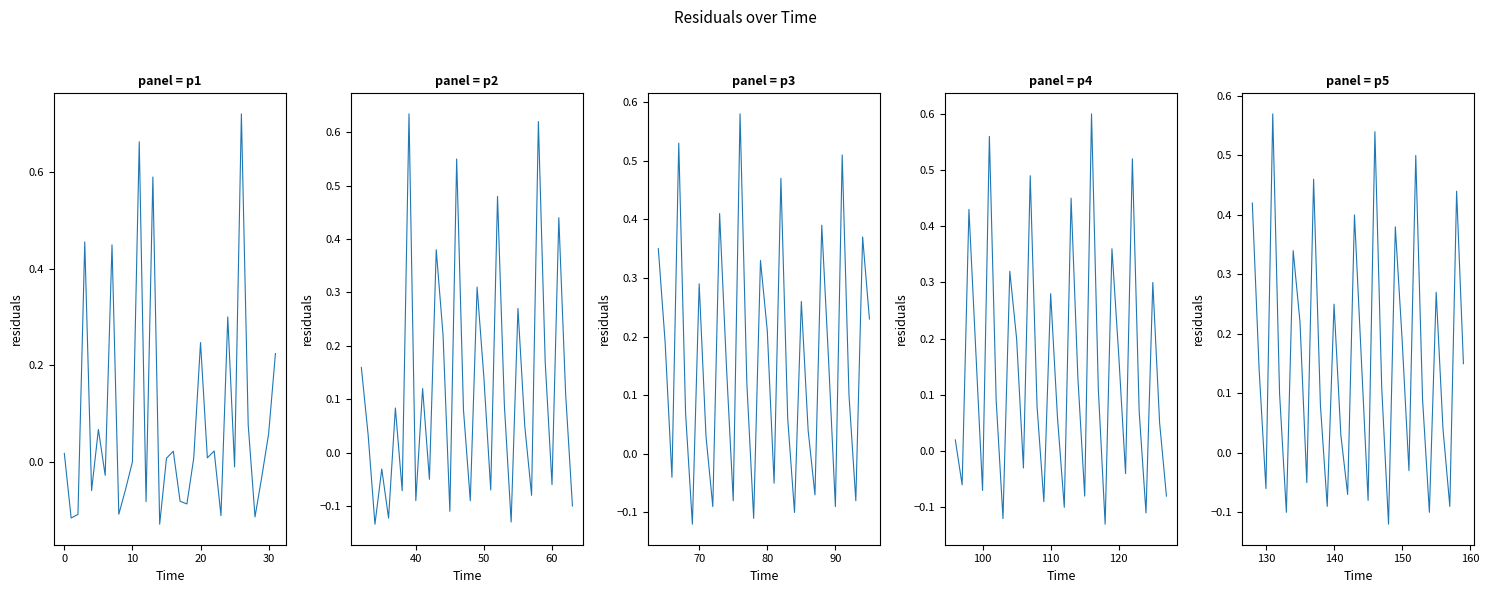

What is the highest value of the segment 1 series?

0.7